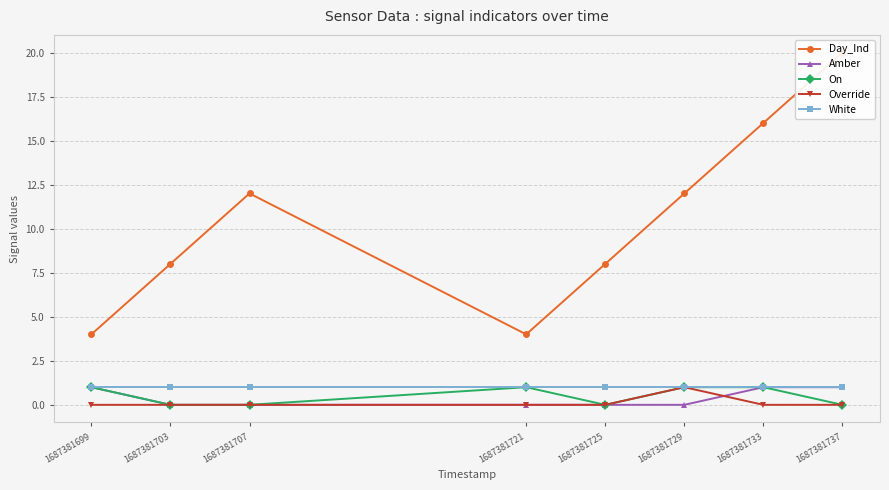

Which series changed the most between 1687381725 and 1687381737?

Day_Ind